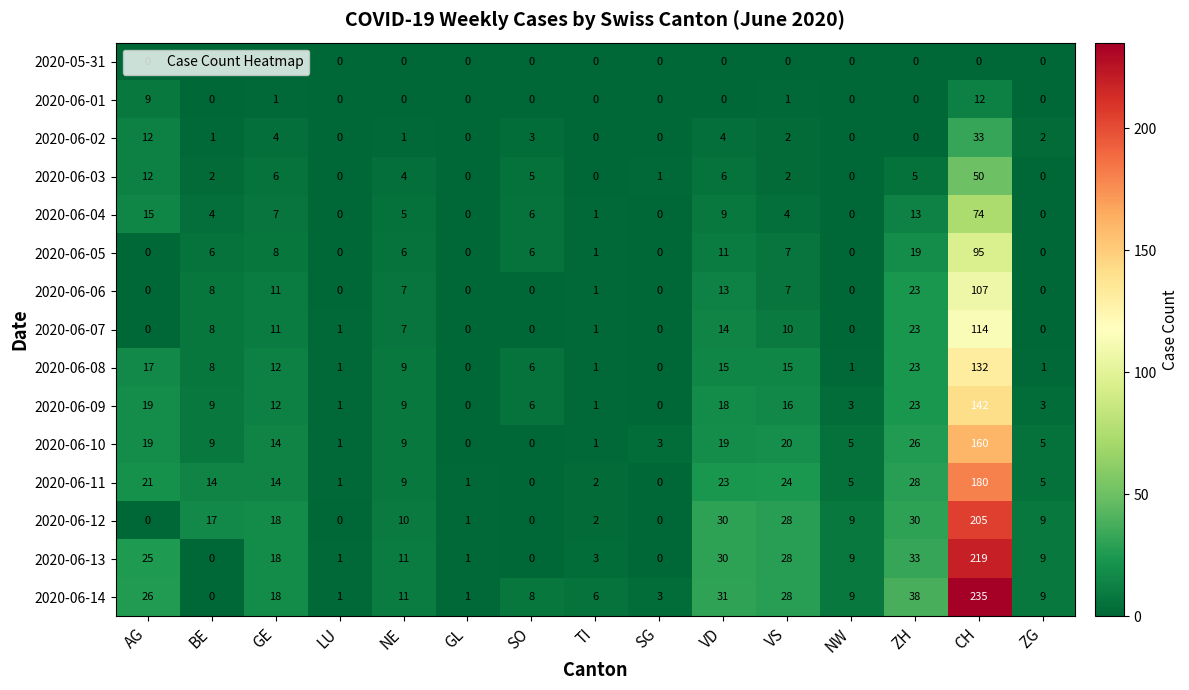

Which series has the largest total across all categories?

2020-06-14